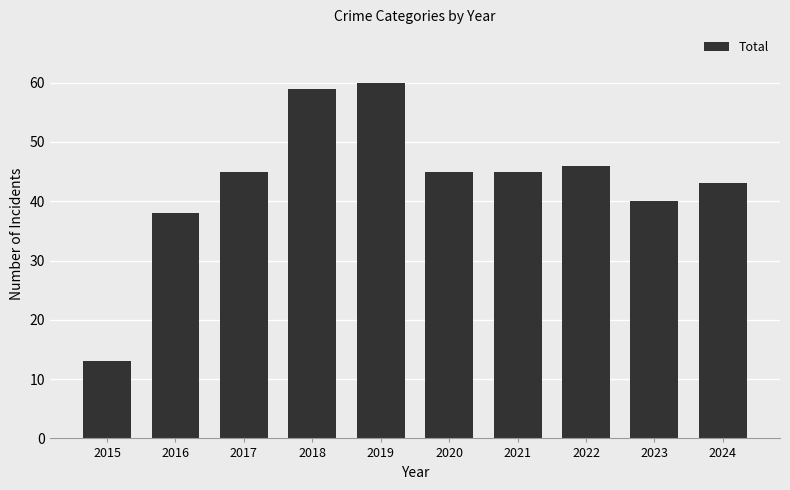

At which category does the chart reach its minimum across all series?

2015